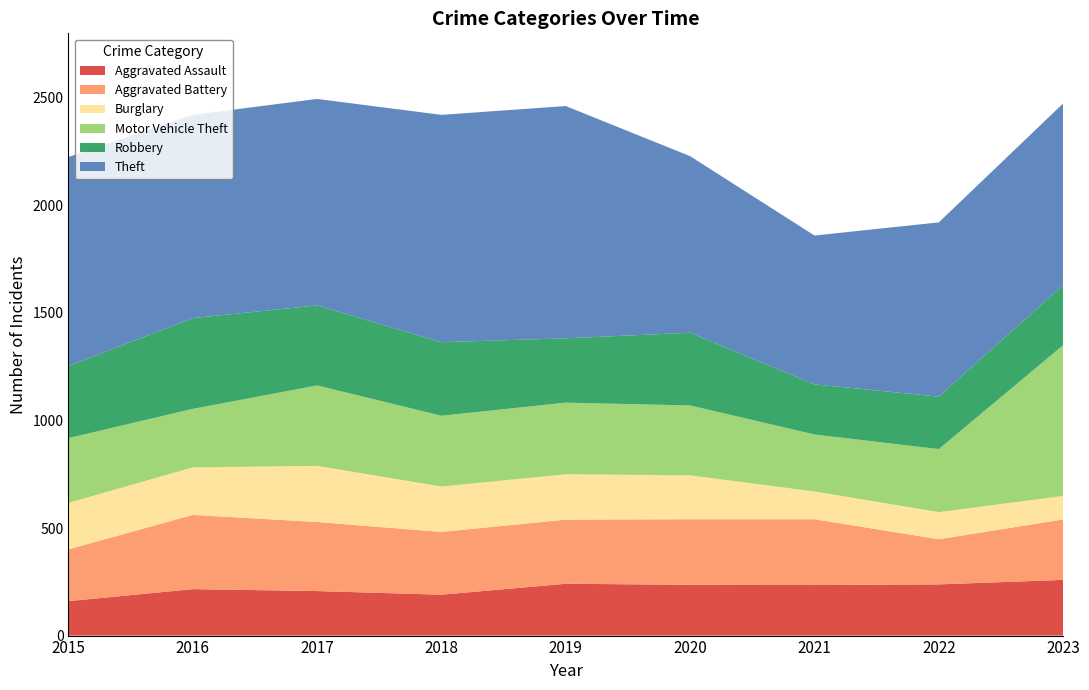

Reading left to right, what are all the values shown in this chart?

Aggravated Assault: 160	216	207	190	241	236	235	238	259
Aggravated Battery: 241	345	321	292	298	305	306	210	281
Burglary: 216	221	261	211	211	204	129	126	109
Motor Vehicle Theft: 301	272	374	329	333	325	265	293	701
Robbery: 335	422	372	342	299	338	233	244	279
Theft: 972	945	960	1057	1080	821	692	810	845